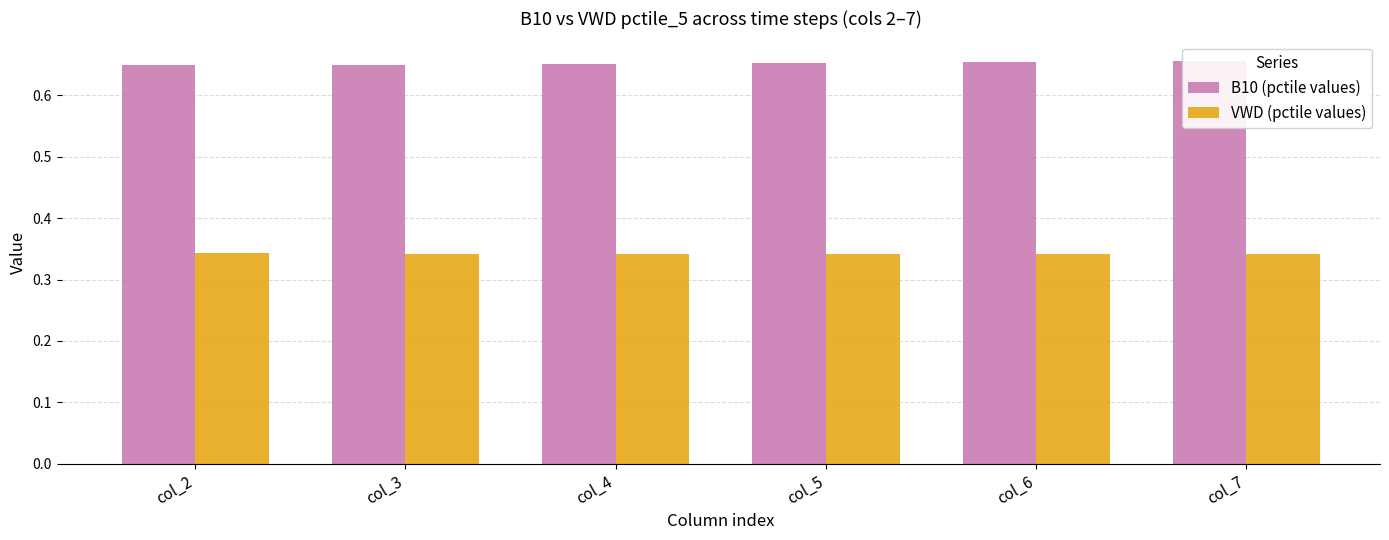

List the labels in order of B10 (pctile values) value, largest first.

col_7, col_6, col_5, col_4, col_3, col_2